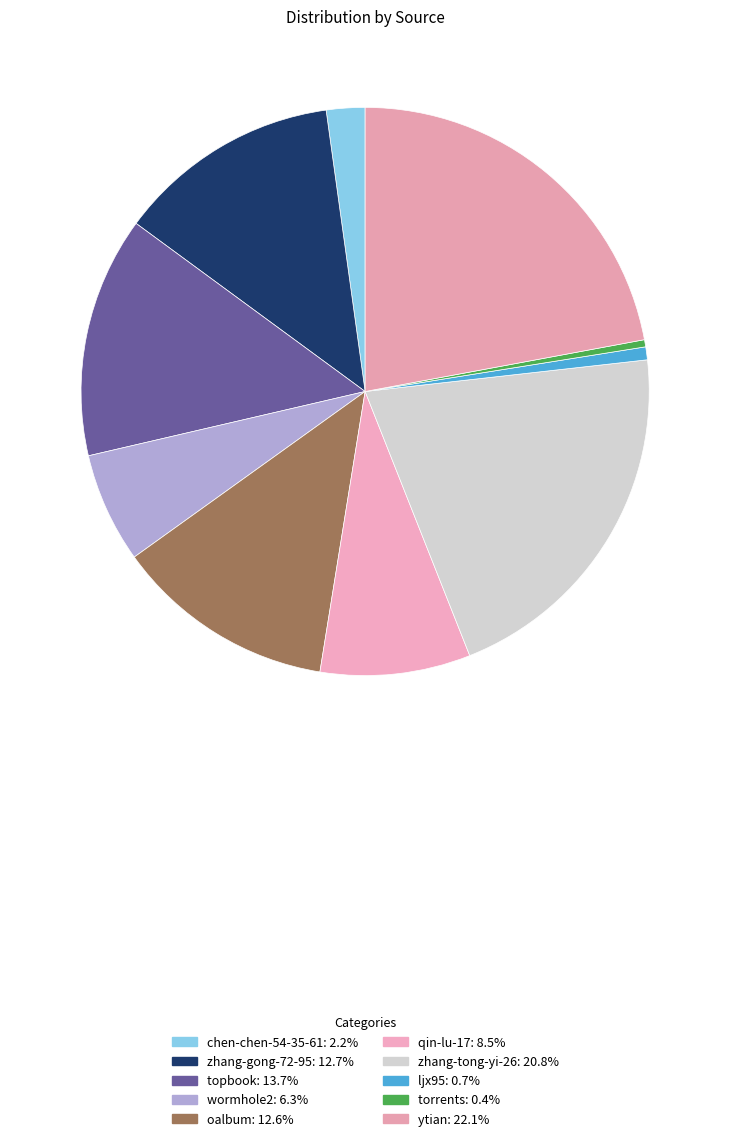

To the nearest percent, what is the difference between the qin-lu-17 and chen-chen-54-35-61 slice percentages?

6%